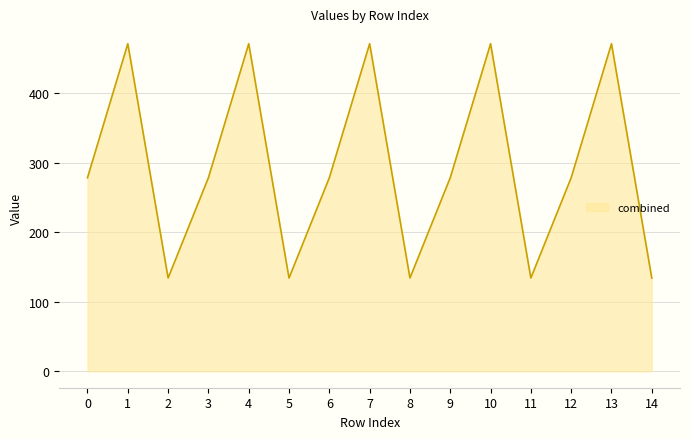

Approximately how many times larger is the value at 12 compared to 9?

1.0